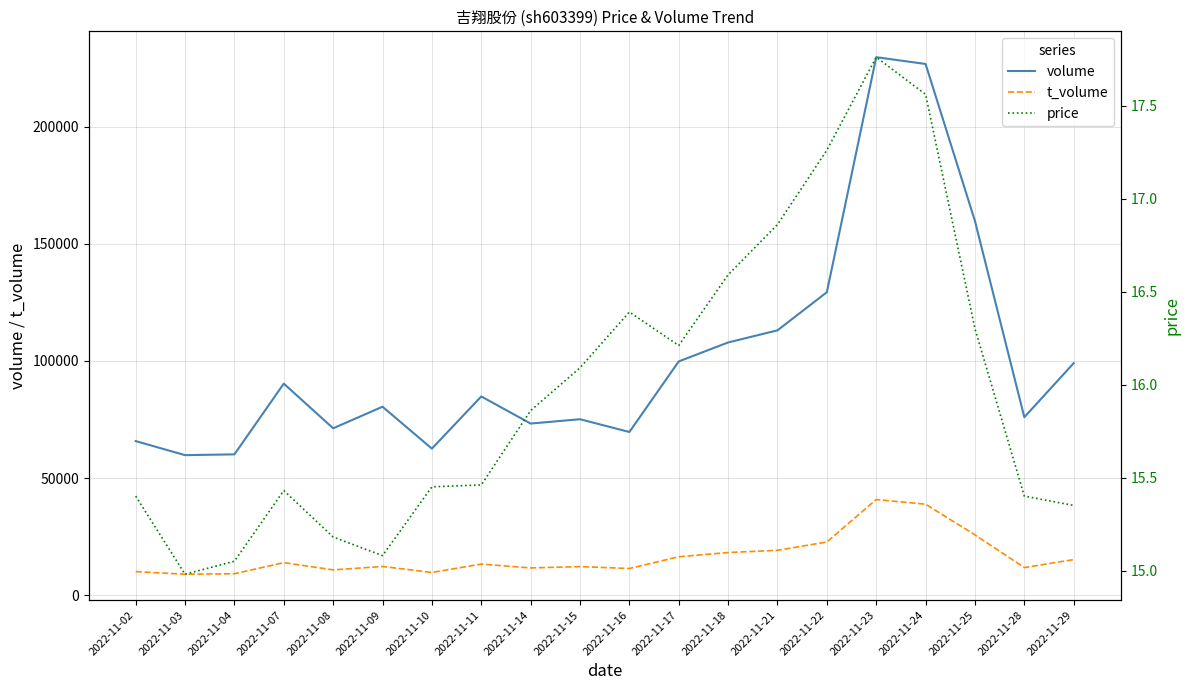

The price series shows 5.8 at 2022-11-15. True or false?

False